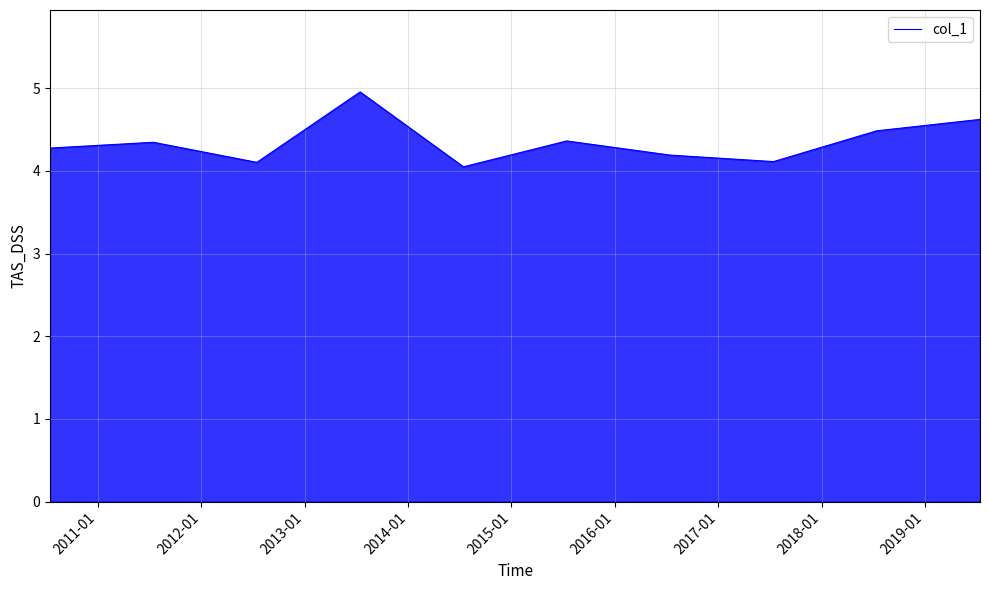

What is the sum of all values?

43.5